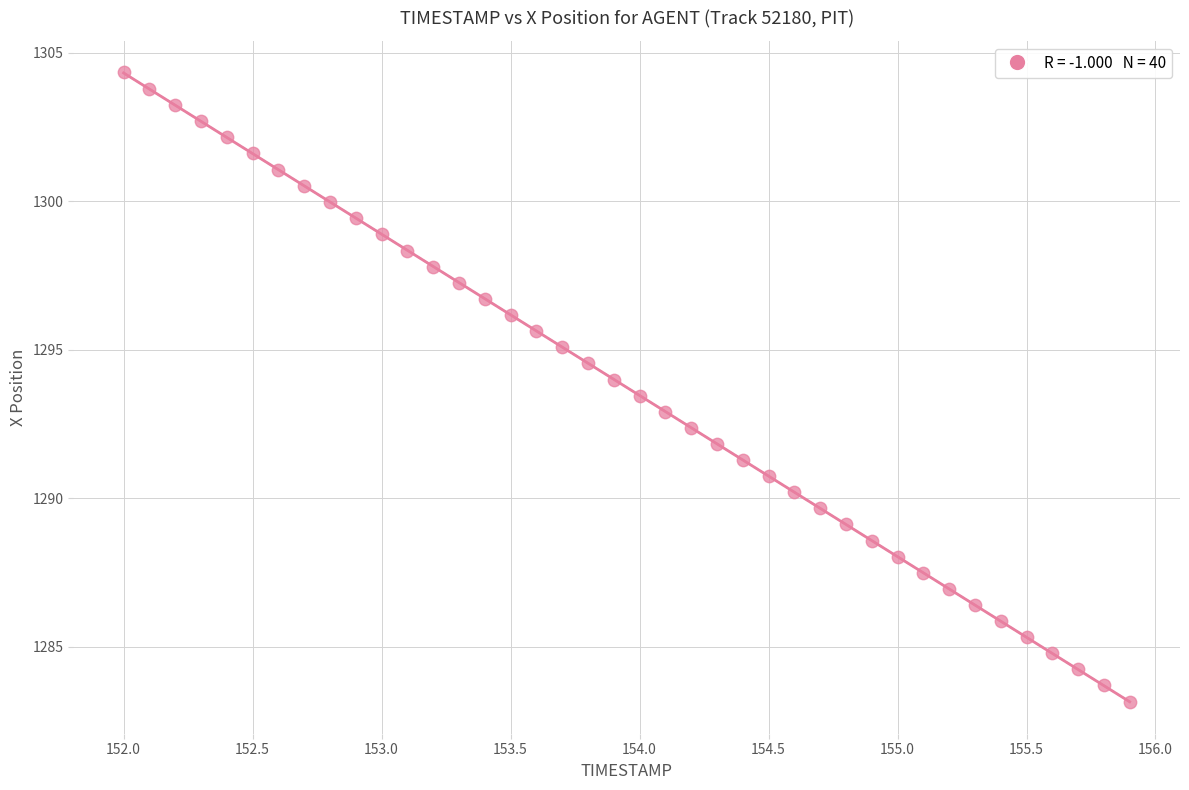

What is the range of X values (max minus min)?

3.9